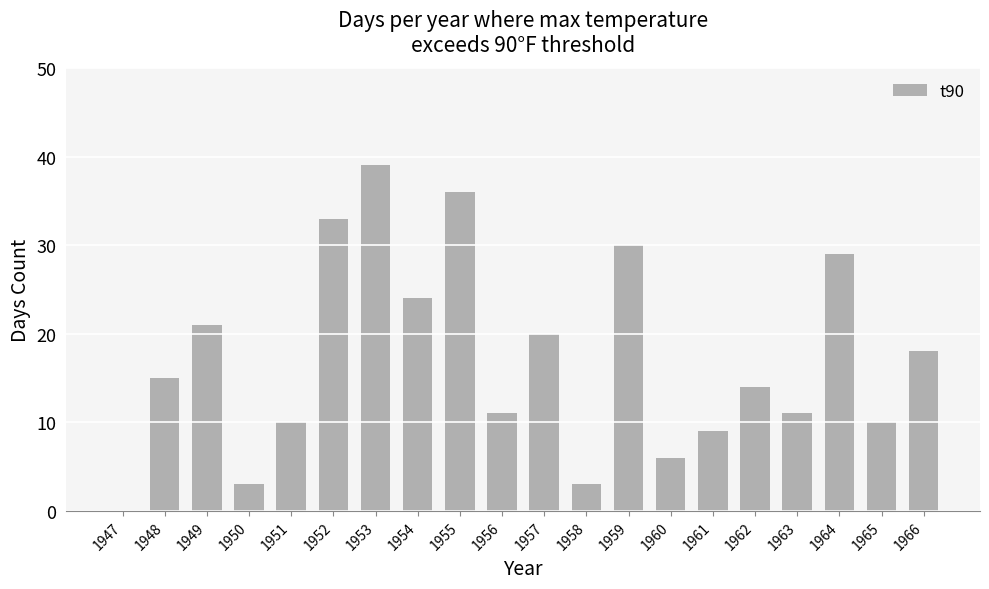

The value at 1951 is 3. True or false?

False